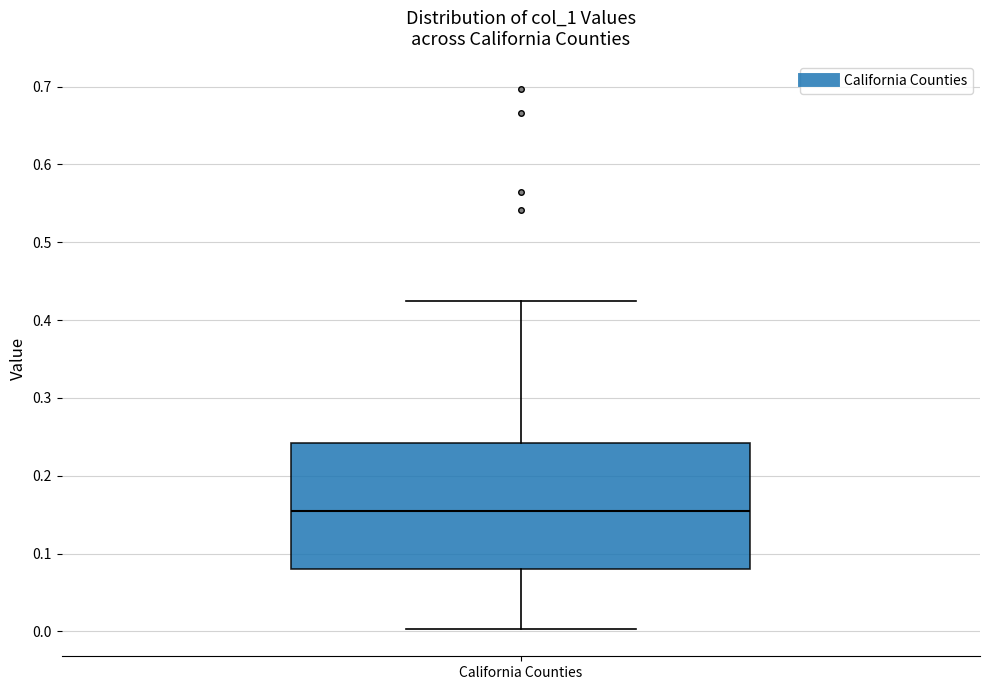

Transcribe this box plot: give where the median line is, the range the box spans, and where the two whiskers end, as read against the y-axis. The values are not printed on the chart, so give them approximately, as read against the axis.

median 0.15, box 0.08 to 0.24, whiskers 0.00 to 0.43